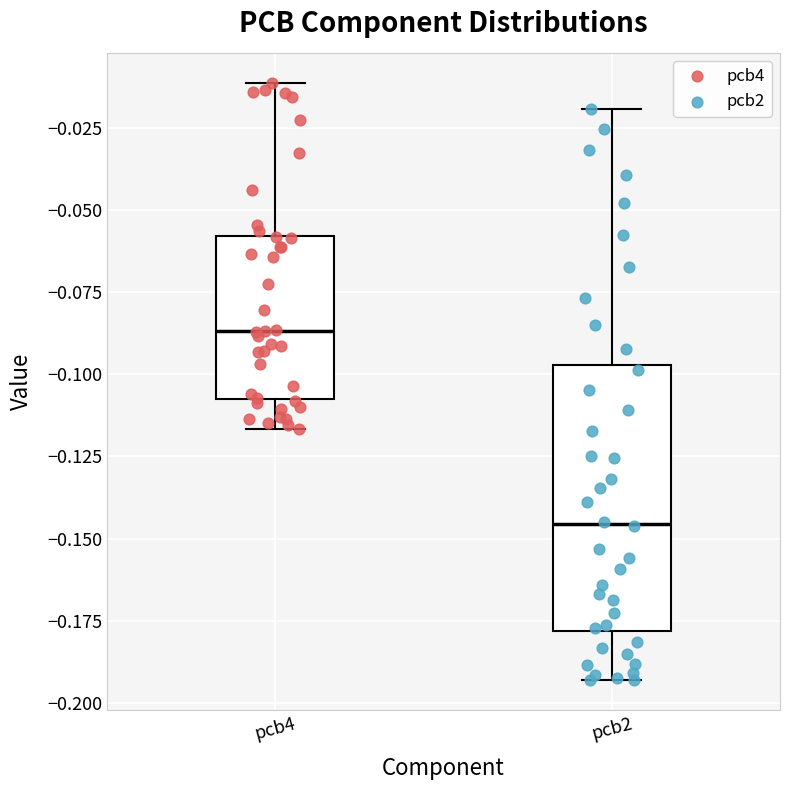

Where is the upper edge of the box for pcb4 on the y-axis? The values are not printed on the chart, so give them approximately, as read against the axis.

-0.060